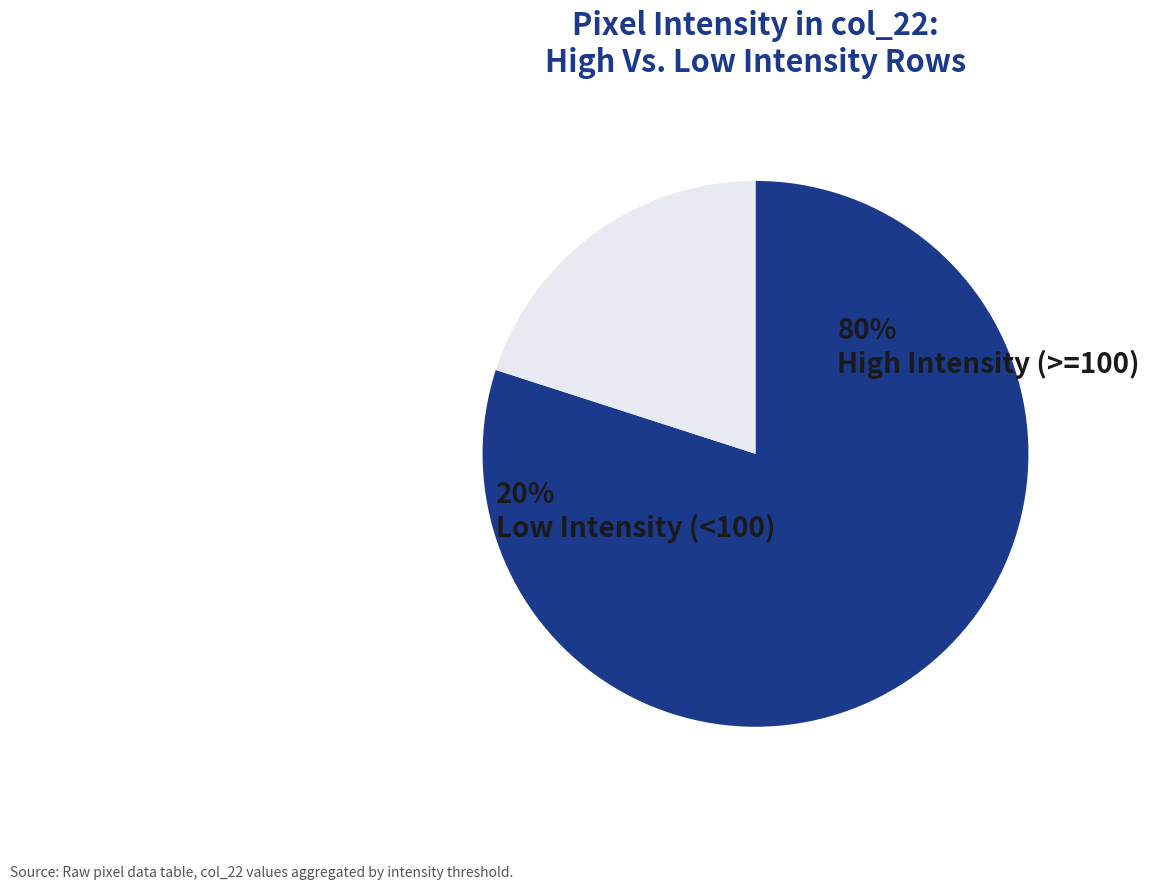

Which category has the biggest portion of the pie?

High Intensity (>=100)